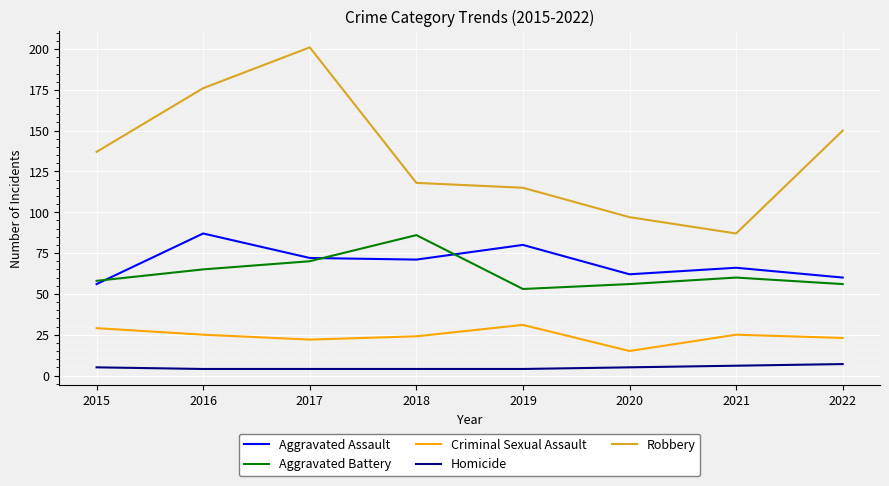

Between 2017 and 2021, which series saw the biggest shift?

Robbery